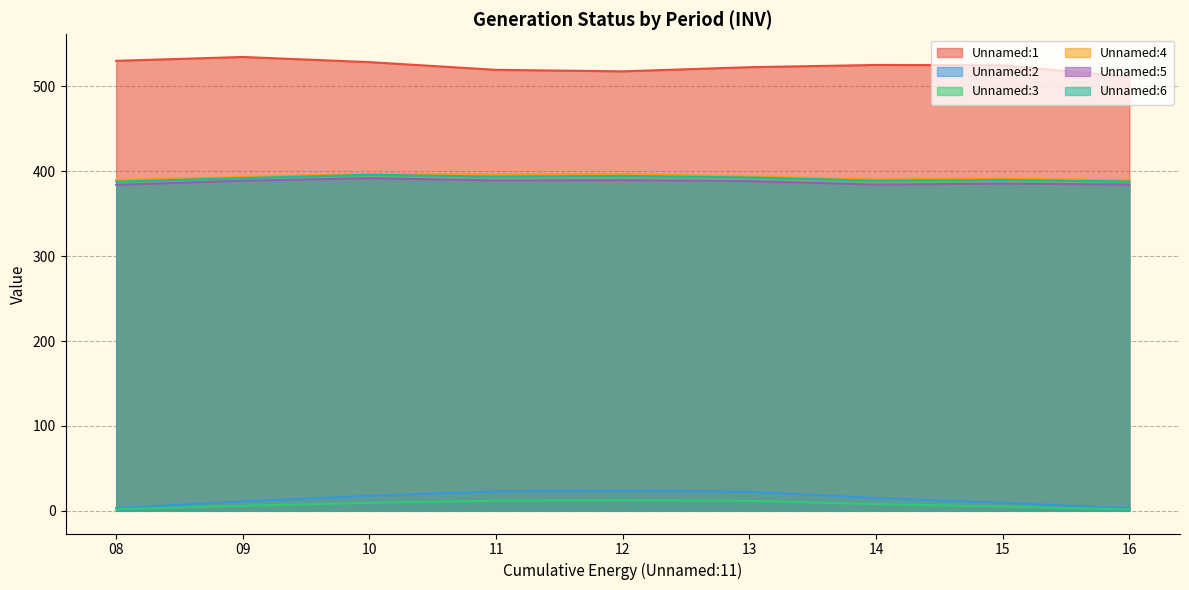

Which series has the largest total across all categories?

Unnamed:1